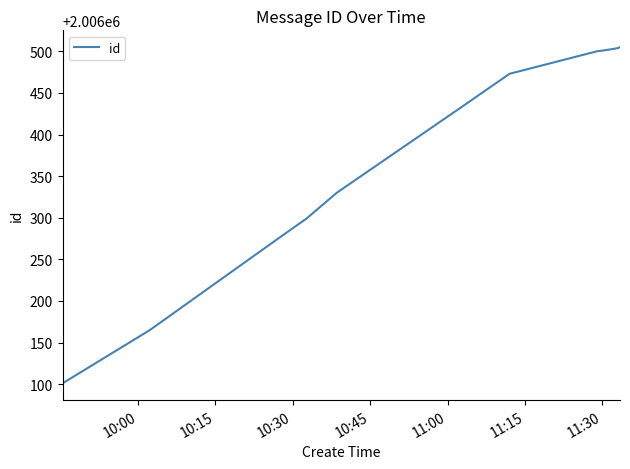

What is the smallest value displayed?

2006101